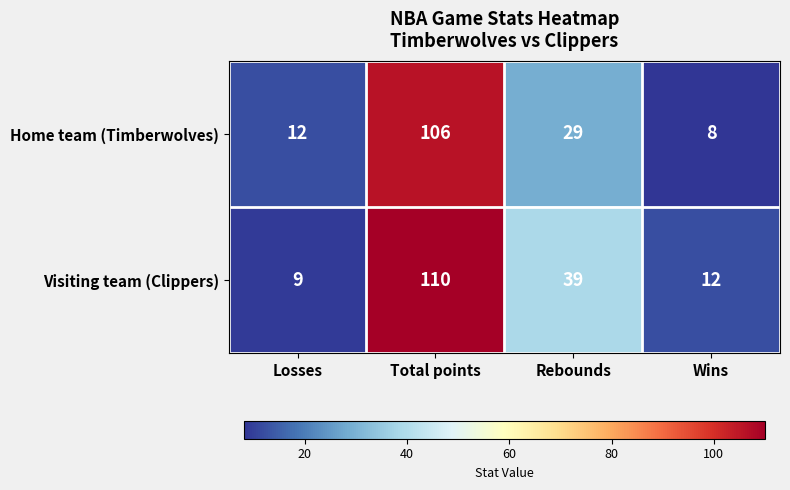

What is the minimum value for Visiting team (Clippers)?

9